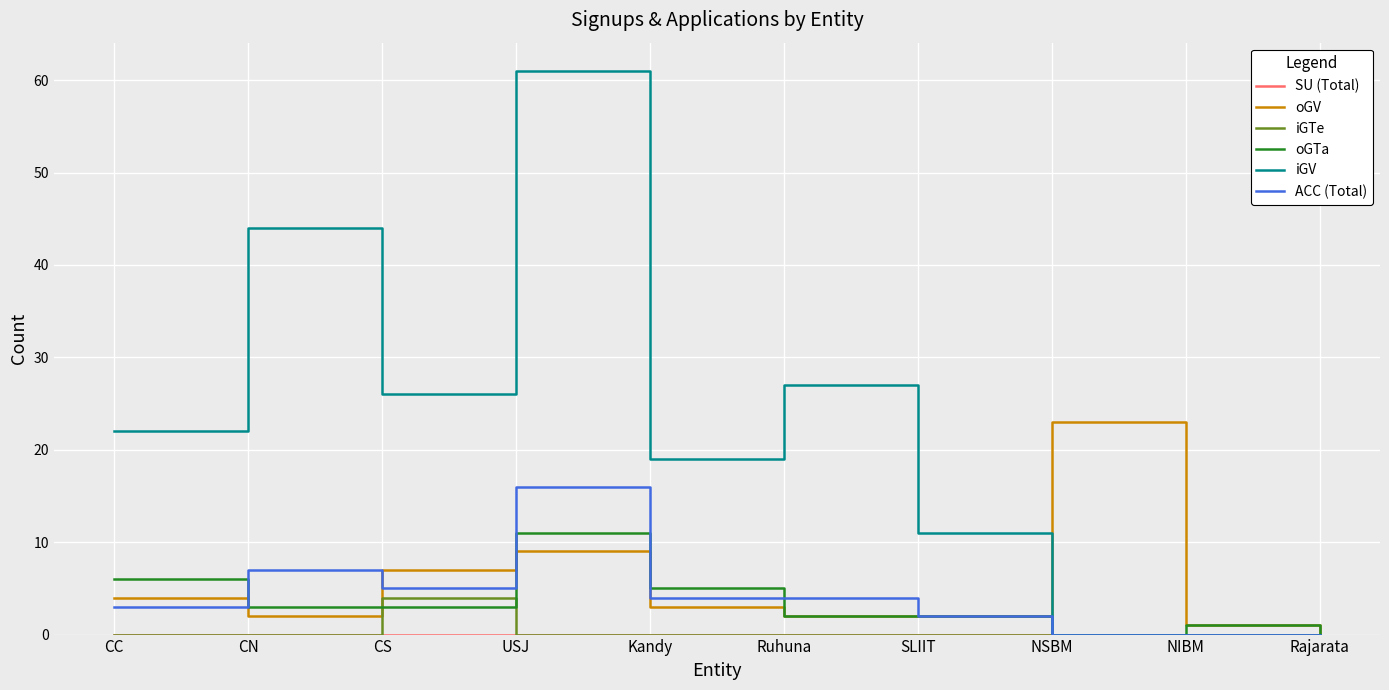

At which category is the sum across all series the highest?

USJ